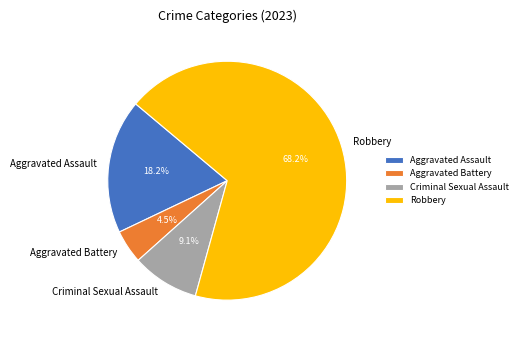

How many segments does this pie chart have?

4